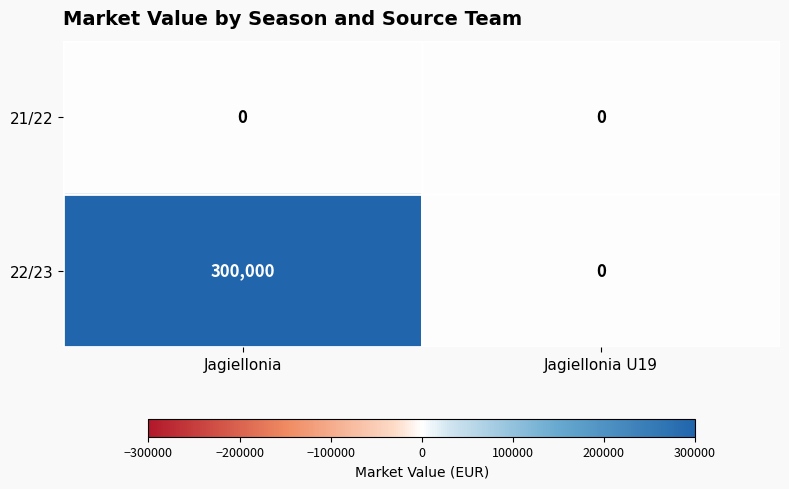

Rank the series by their maximum value, from lowest to highest.

21/22, 22/23